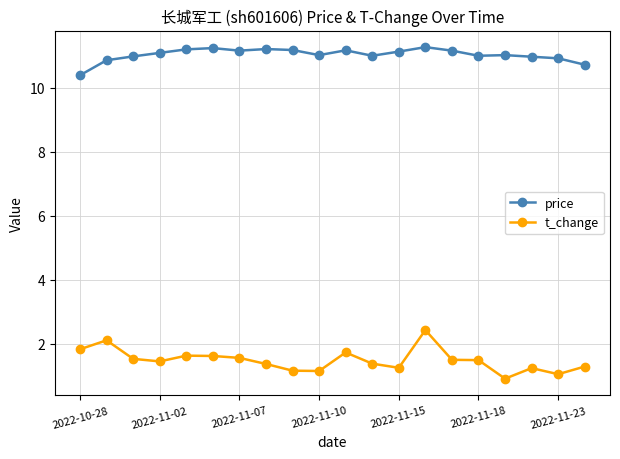

What is the smallest value displayed?

0.9